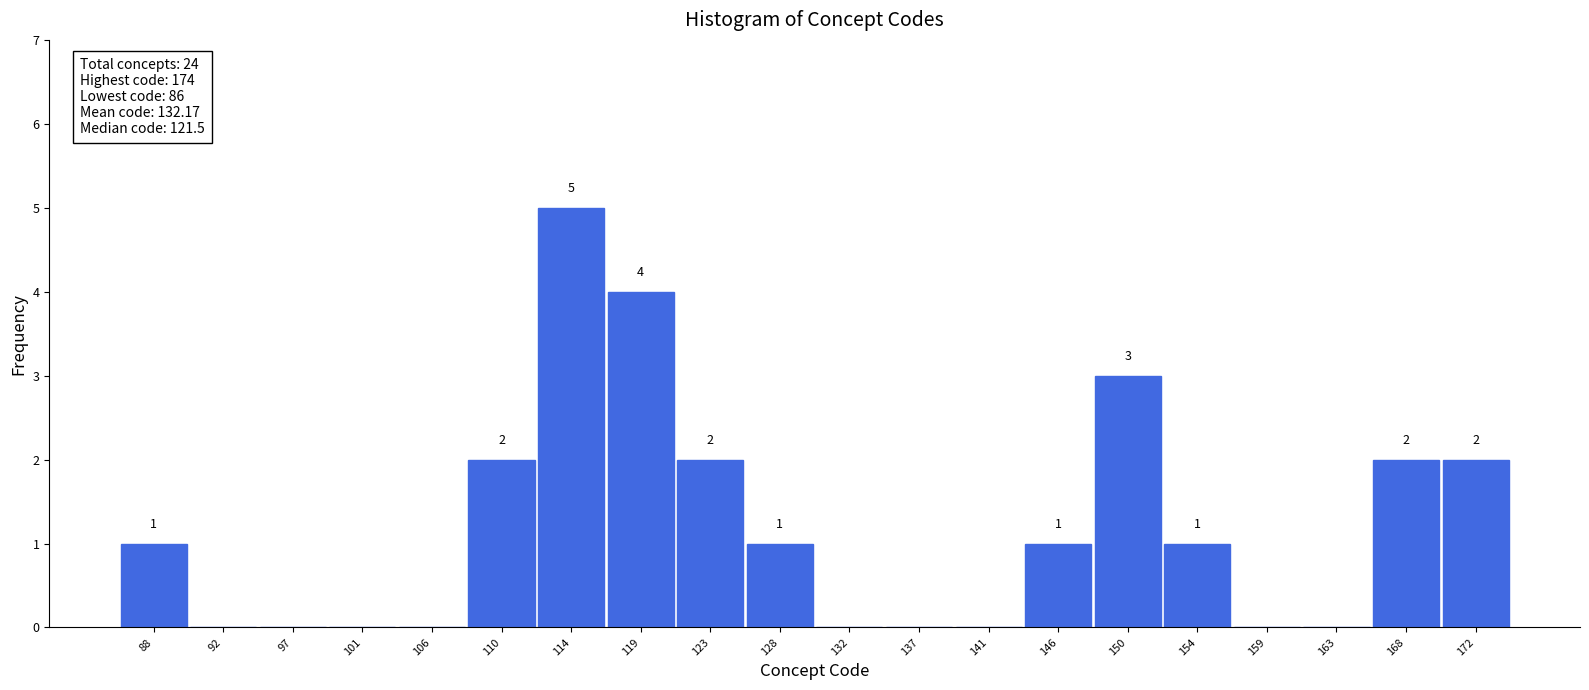

Over which range of the x-axis is the bar tallest?

112.70 to 117.15